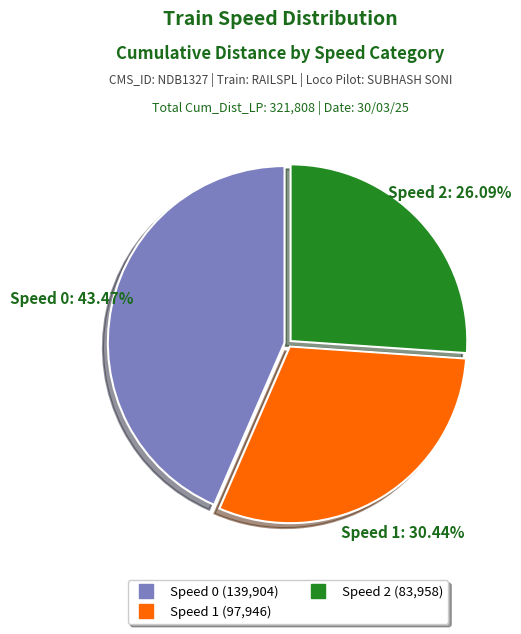

Do Speed 0 and Speed 1 together represent more than half of the pie?

Yes